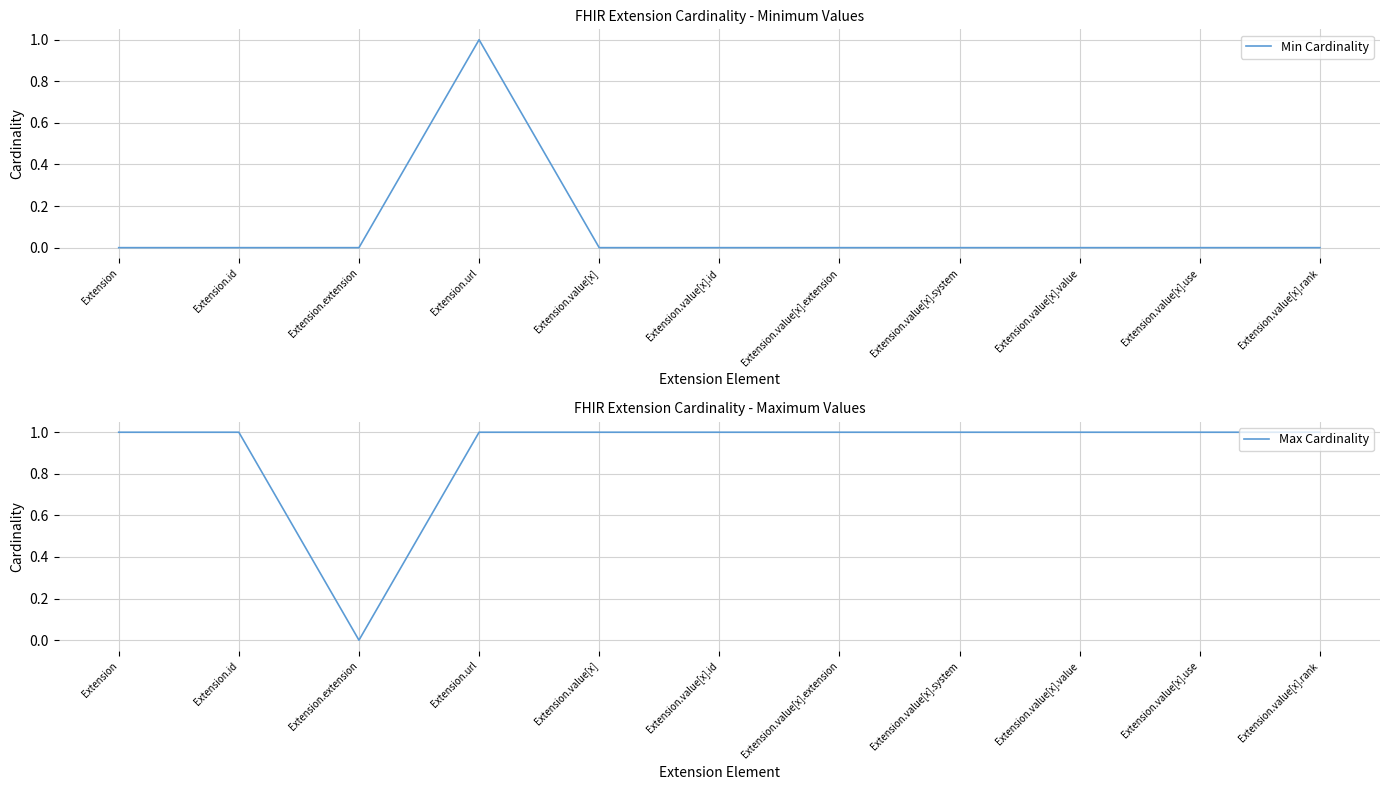

The value of Max Cardinality at Extension.extension is 1. True or false?

False